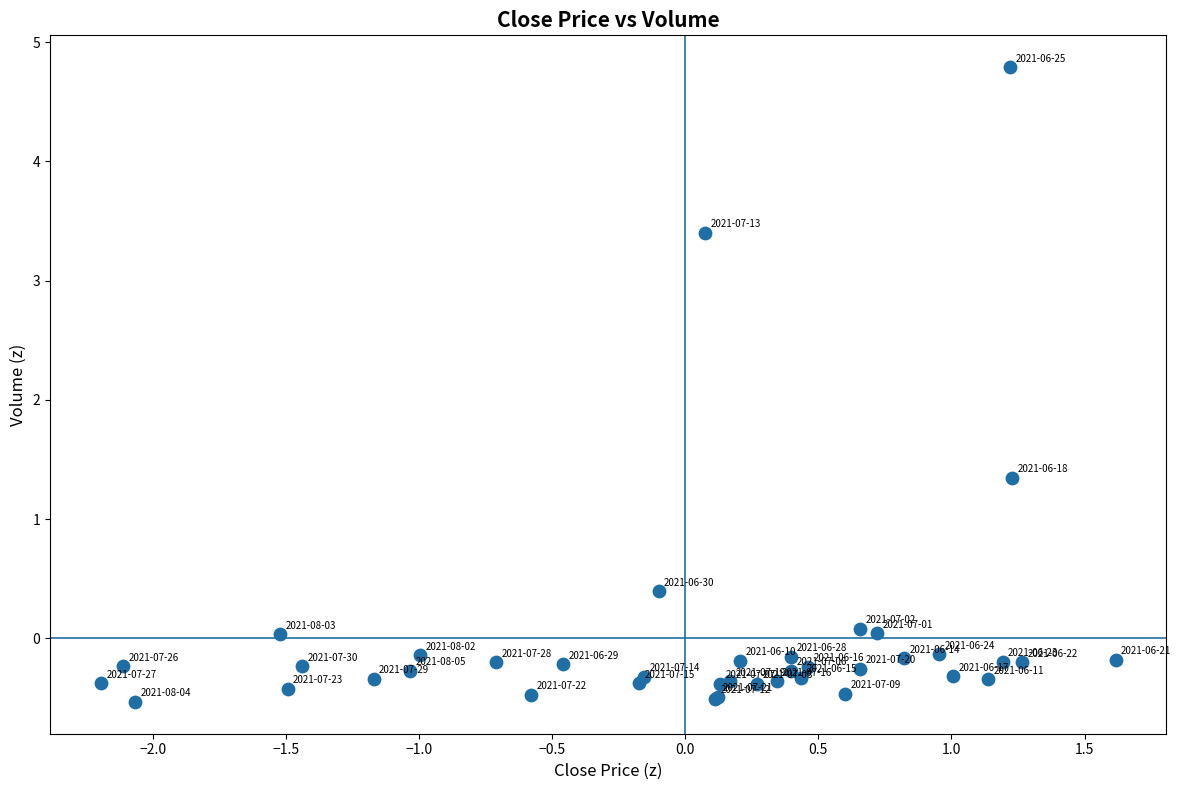

What Y value in the scatter plot is closest to 2?

1.3